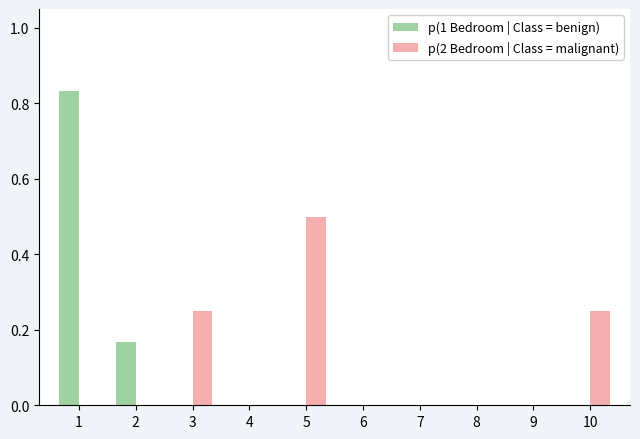

What is the highest value of the p(2 Bedroom | Class = malignant) series?

0.5